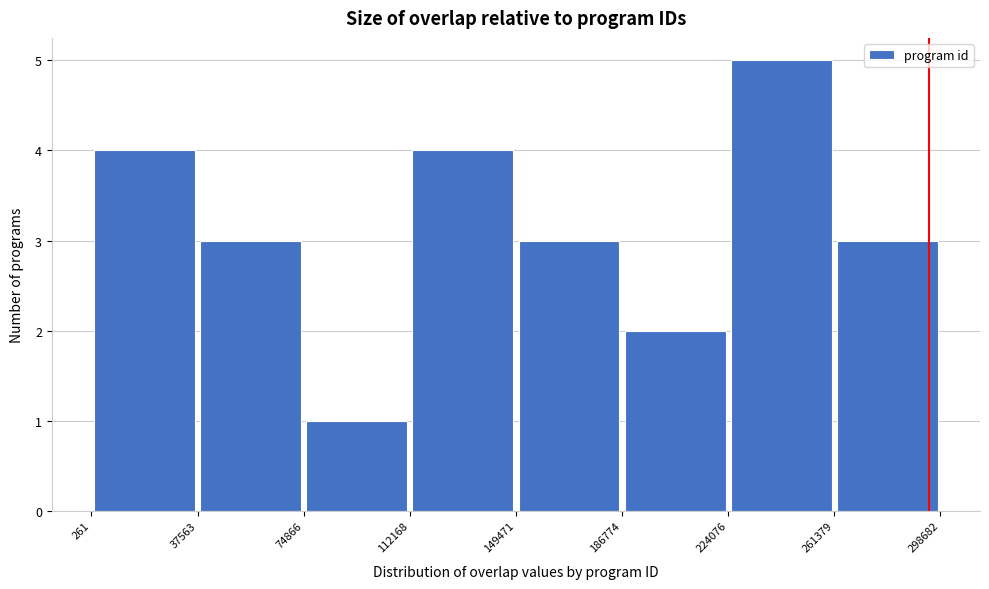

Over which range of the x-axis is the bar tallest?

224076 to 261379